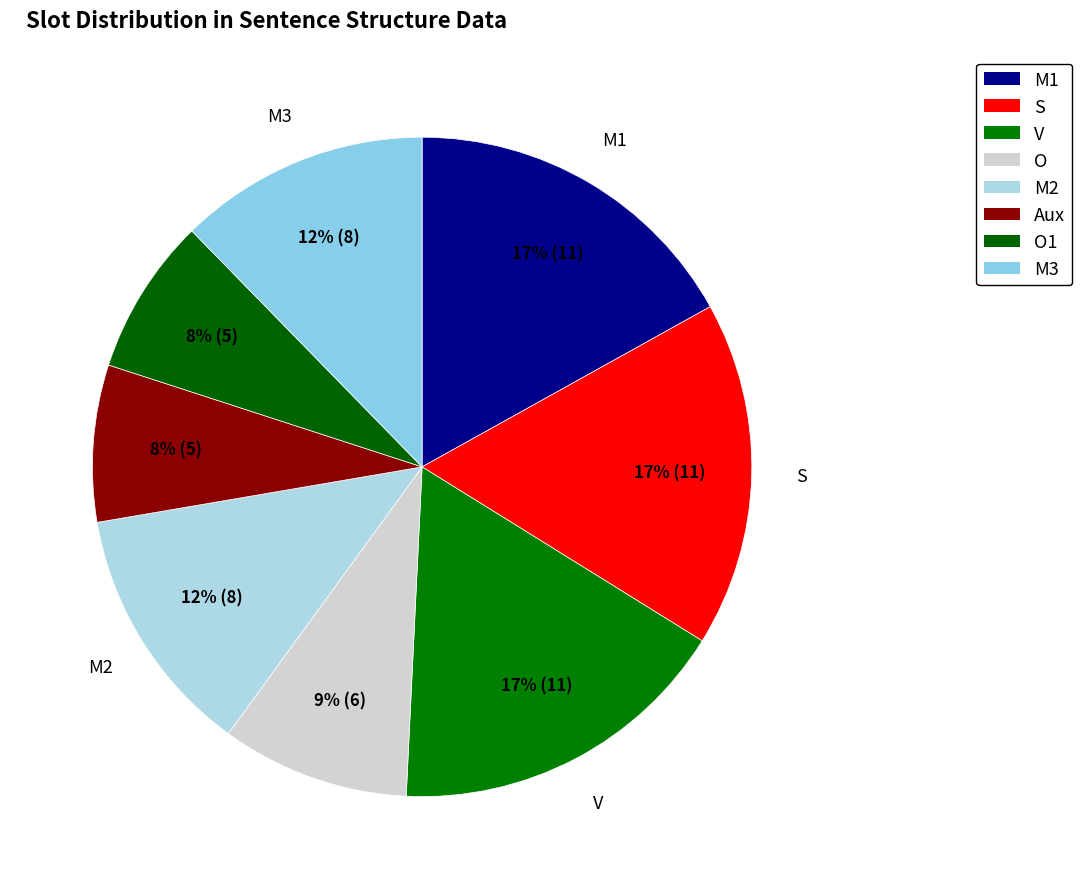

Does any single category account for the majority?

No